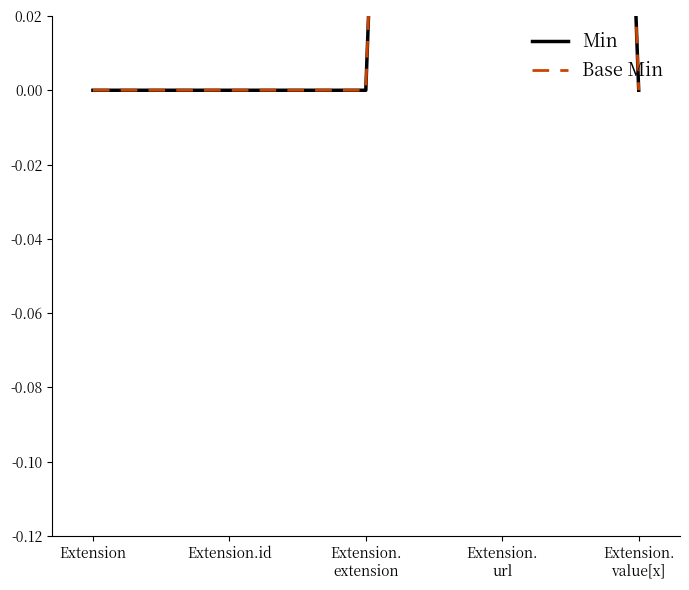

The value of Base Min at Extension.
value[x] is 0. True or false?

True